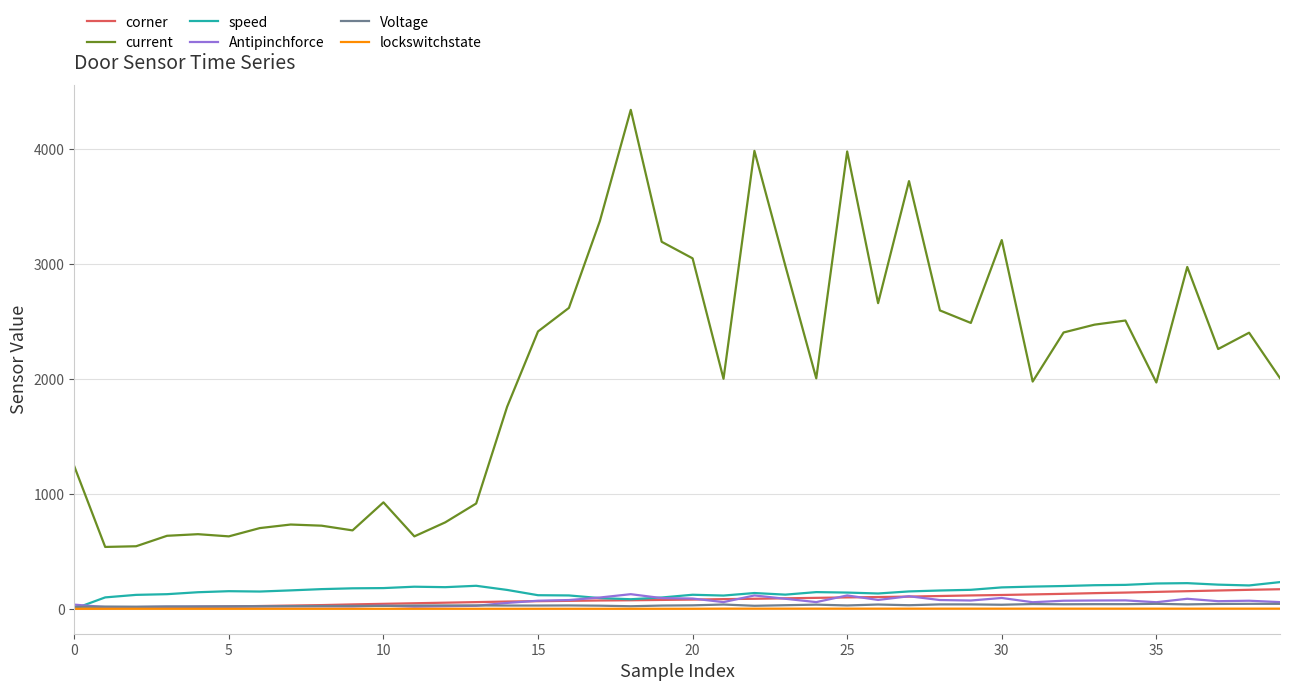

What is the highest value of the Antipinchforce series?

127